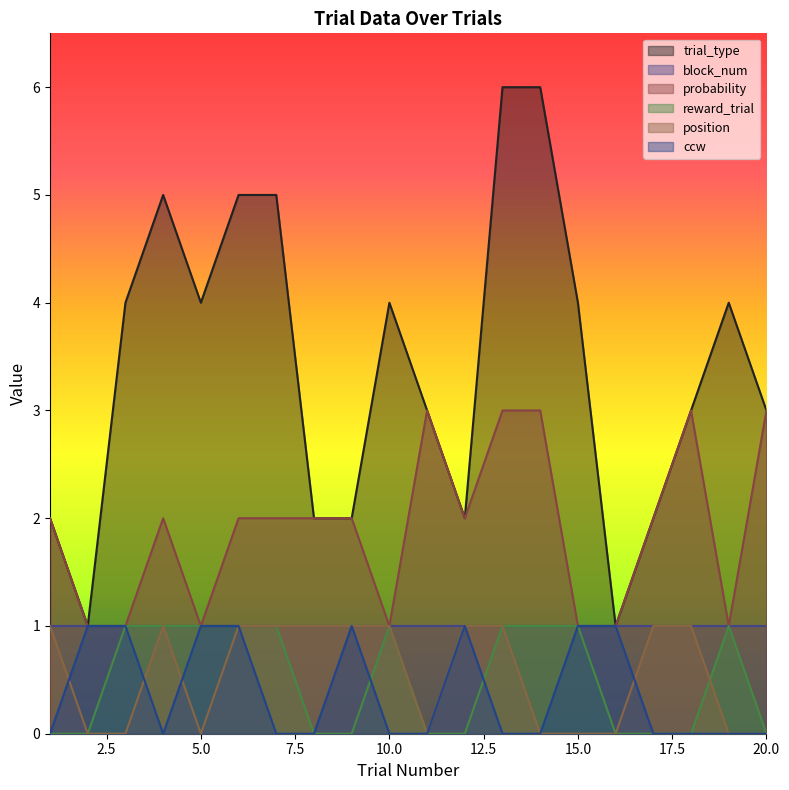

Which has a higher value, 2 or 15?

15